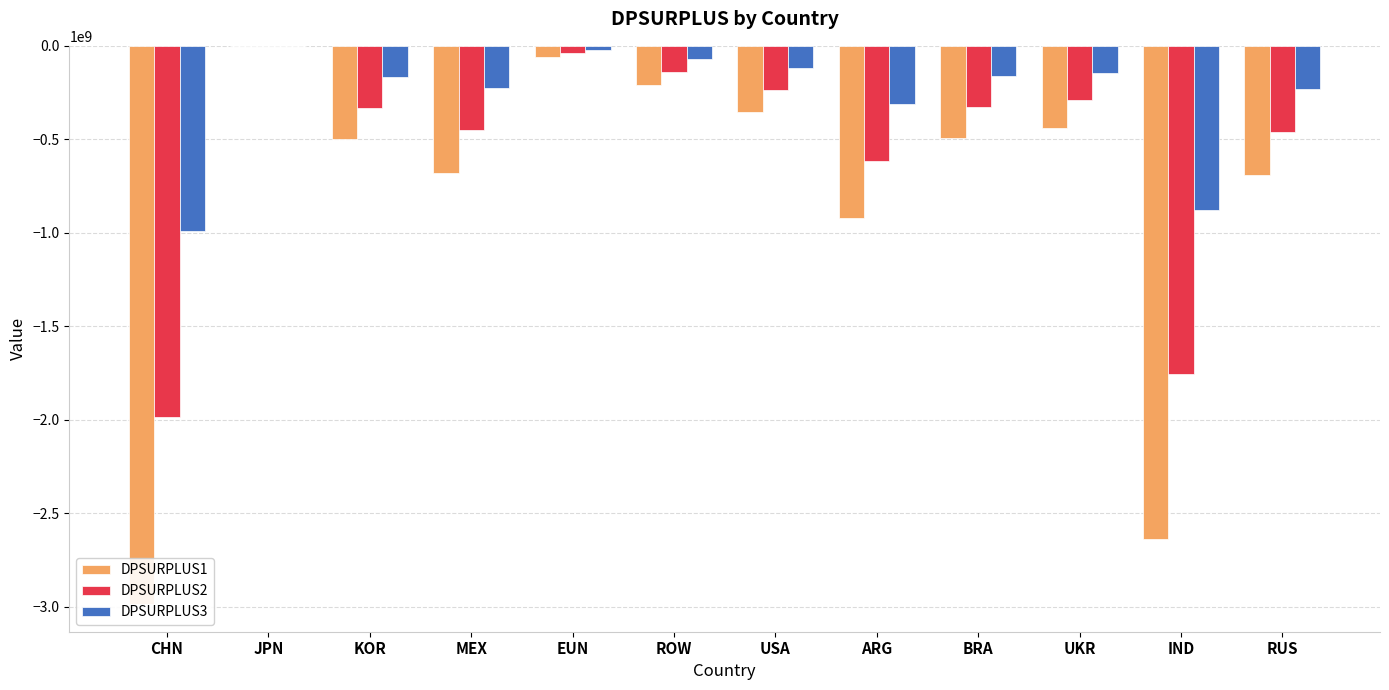

Reading left to right, extract all data points from this chart.

DPSURPLUS1: -2984790692.2	-817666.5	-499982653.3	-678013272.2	-60532774.5	-209054877.9	-351608161.2	-921829230.3	-490436650.4	-437981261.1	-2637864944.2	-691494334.6
DPSURPLUS2: -1987228438.8	-544490.2	-332964255.1	-451350595.7	-40264427.0	-140107412.9	-234461590.9	-616251876.5	-327356894.7	-291674302.2	-1755508436.6	-460215255.8
DPSURPLUS3: -992527577.5	-272029.6	-166364221.7	-225435489.0	-20132627.5	-70410129.7	-117500317.9	-309056153.1	-163961001.9	-145722040.4	-876532636.2	-229791528.9